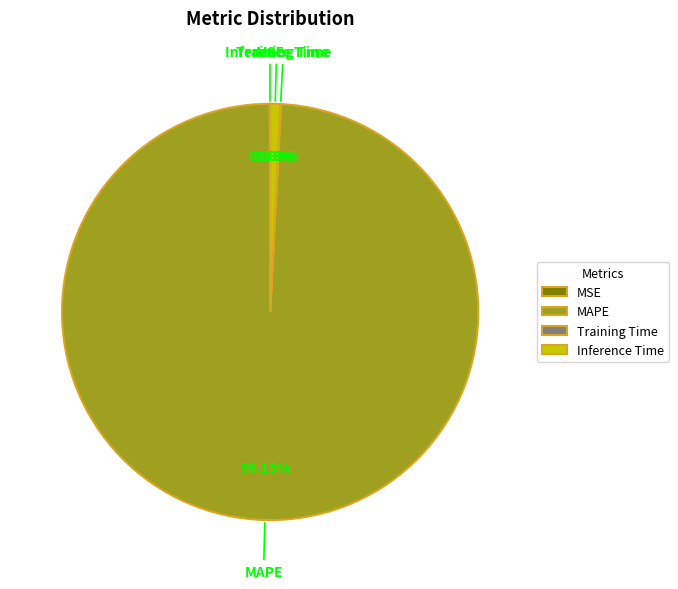

Which category accounts for the majority?

MAPE